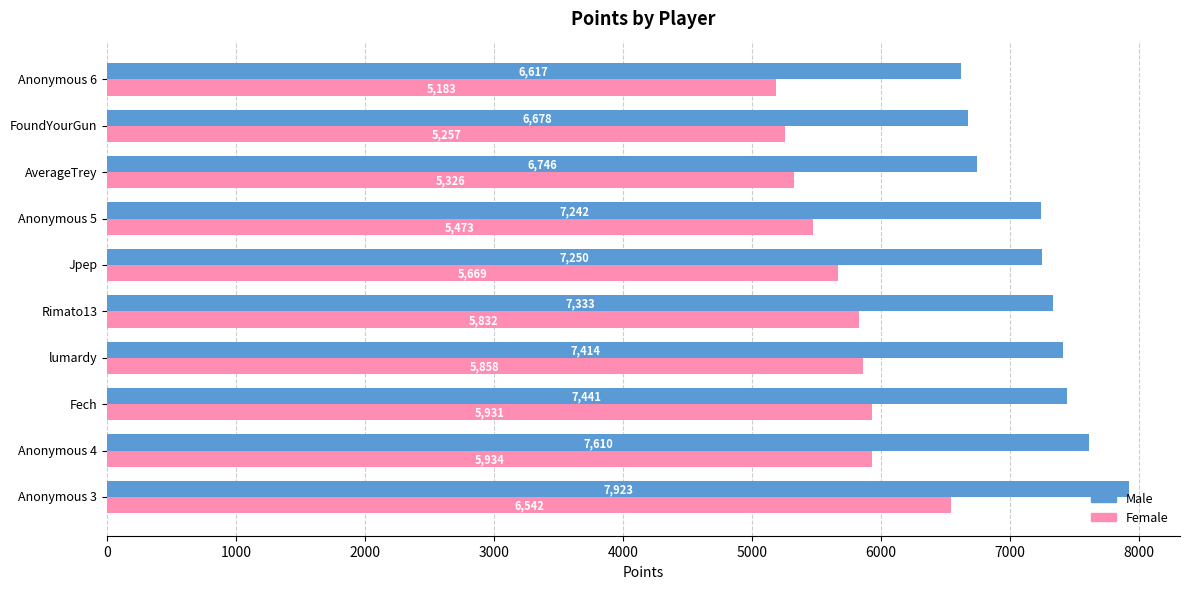

Which category has the highest value in the Male series?

Anonymous 3